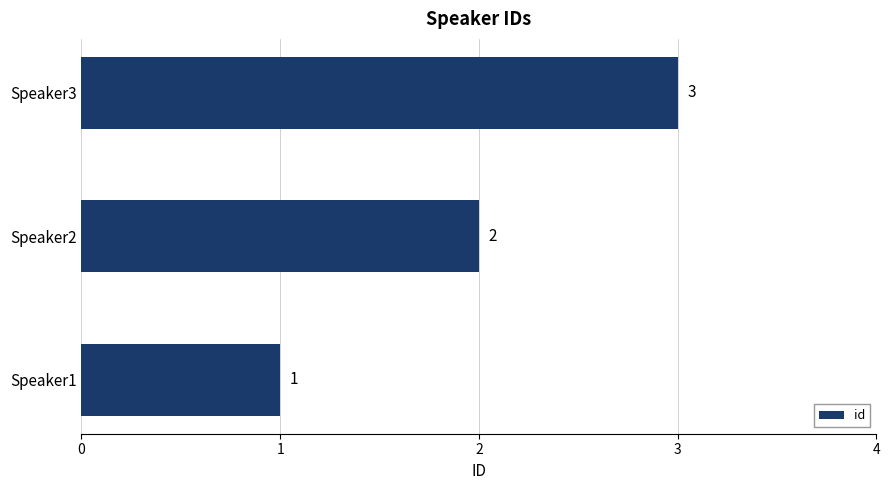

Count the values in the range 1 to 3.

3